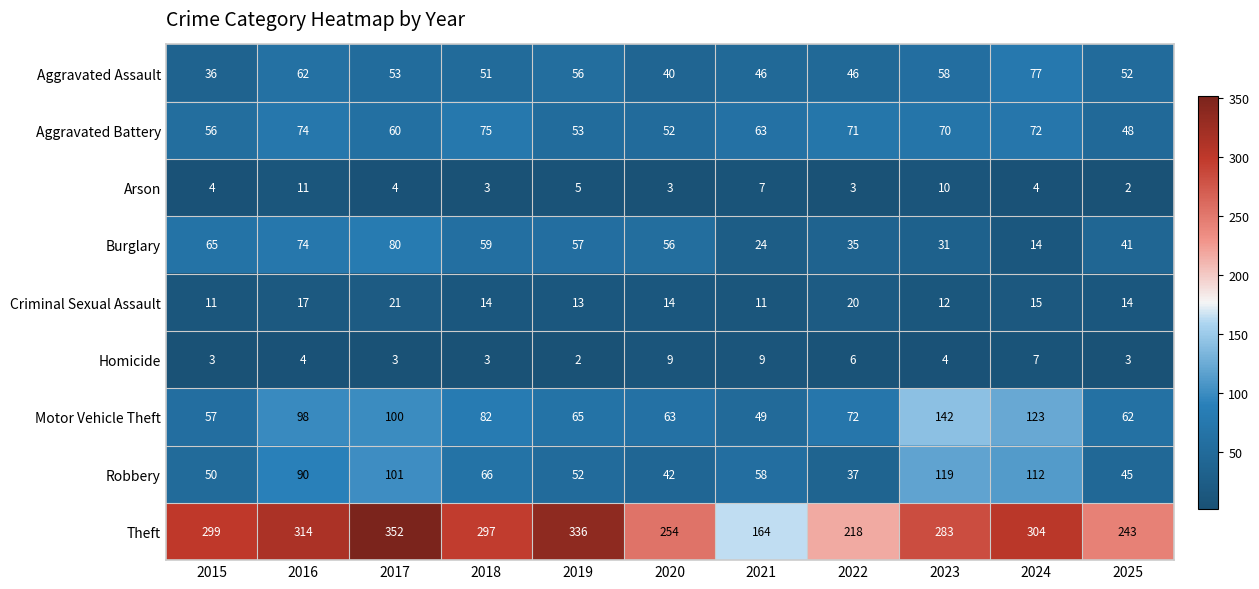

What is the approximate value of Motor Vehicle Theft at 2015, to the nearest 10?

60